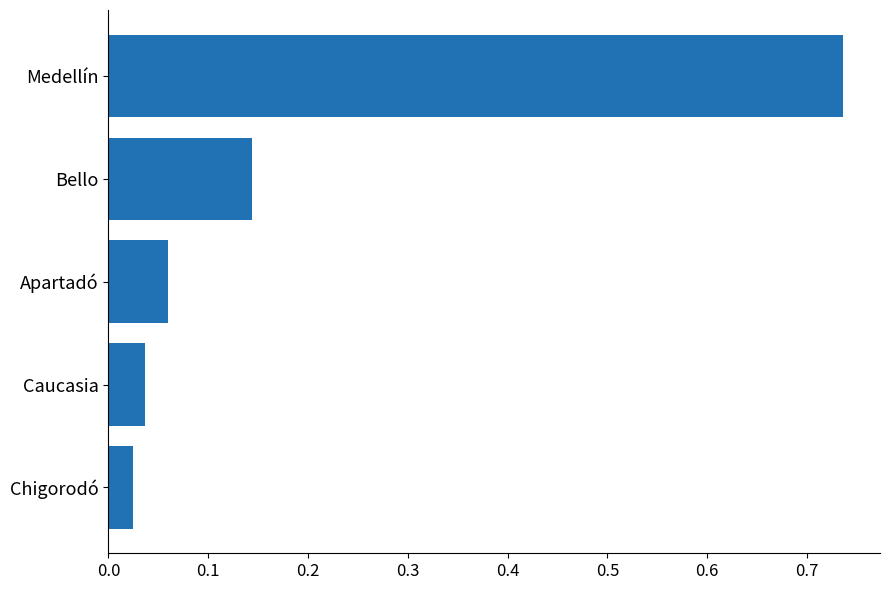

The chart shows a value of 0.2 at Medellín. True or false?

False